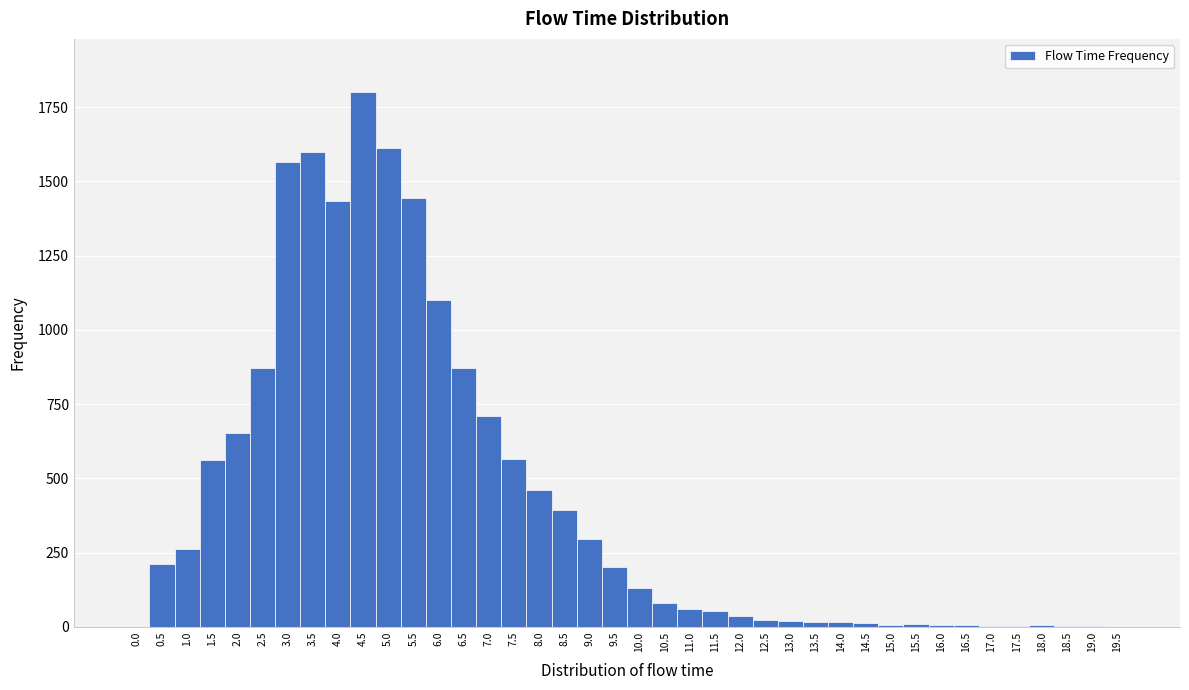

Over which range of the x-axis is the bar tallest?

4.25 to 4.75